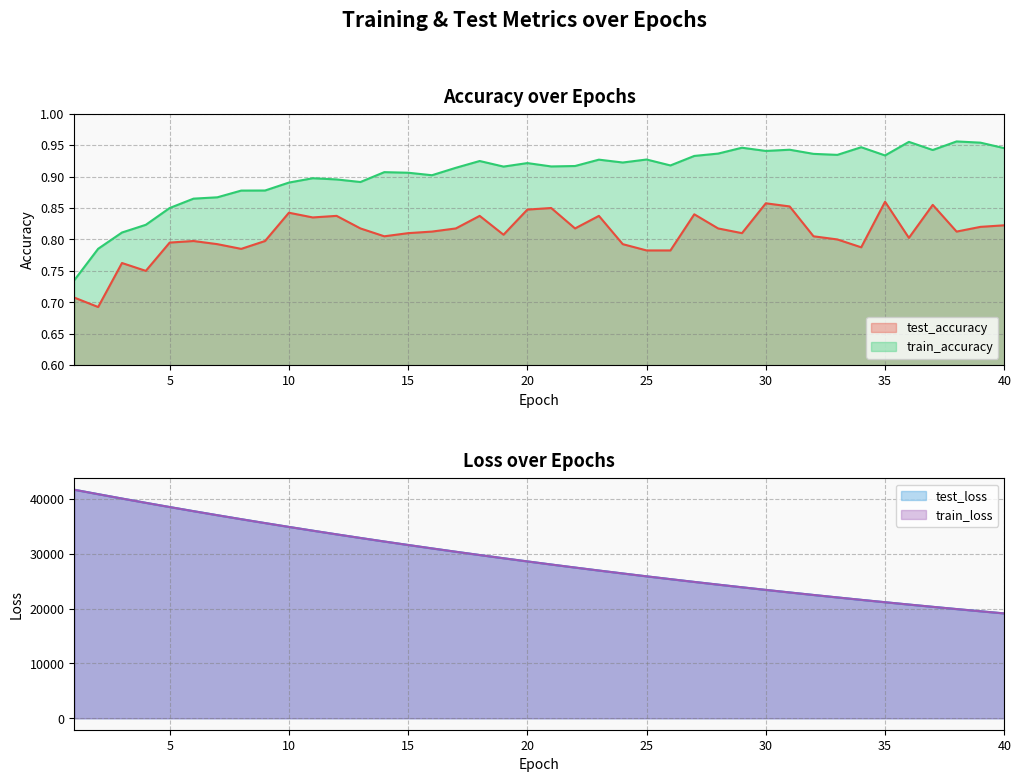

Reading right to left, transcribe all the data shown in this chart.

test_accuracy: 0.8	0.8	0.8	0.9	0.8	0.9	0.8	0.8	0.8	0.9	0.9	0.8	0.8	0.8	0.8	0.8	0.8	0.8	0.8	0.9	0.8	0.8	0.8	0.8	0.8	0.8	0.8	0.8	0.8	0.8	0.8	0.8	0.8	0.8	0.8	0.8	0.8	0.8	0.7	0.7
train_accuracy: 0.9	1.0	1.0	0.9	1.0	0.9	0.9	0.9	0.9	0.9	0.9	0.9	0.9	0.9	0.9	0.9	0.9	0.9	0.9	0.9	0.9	0.9	0.9	0.9	0.9	0.9	0.9	0.9	0.9	0.9	0.9	0.9	0.9	0.9	0.9	0.9	0.8	0.8	0.8	0.7
test_loss: 19115.1	19507.9	19908.4	20316.4	20732.4	21156.7	21588.9	22029.9	22478.8	22936.3	23403.2	23879.1	24364.1	24858.2	25362.5	25875.7	26399.3	26932.7	27476.6	28030.7	28595.6	29172.1	29758.6	30357.1	30967.2	31589.9	32222.8	32869.8	33527.7	34198.8	34883.2	35581.1	36292.2	37016.6	37754.1	38506.7	39274.9	40054.7	40852.0	41660.0
train_loss: 19113.6	19506.3	19906.7	20314.9	20730.9	21155.1	21587.2	22027.9	22476.9	22934.6	23401.3	23876.9	24361.9	24856.0	25360.0	25873.3	26396.7	26930.1	27474.0	28028.3	28593.1	29169.1	29756.0	30354.6	30964.8	31586.6	32220.1	32866.6	33525.1	34196.1	34880.3	35578.1	36288.6	37012.8	37751.0	38503.1	39270.5	40051.8	40848.1	41657.5